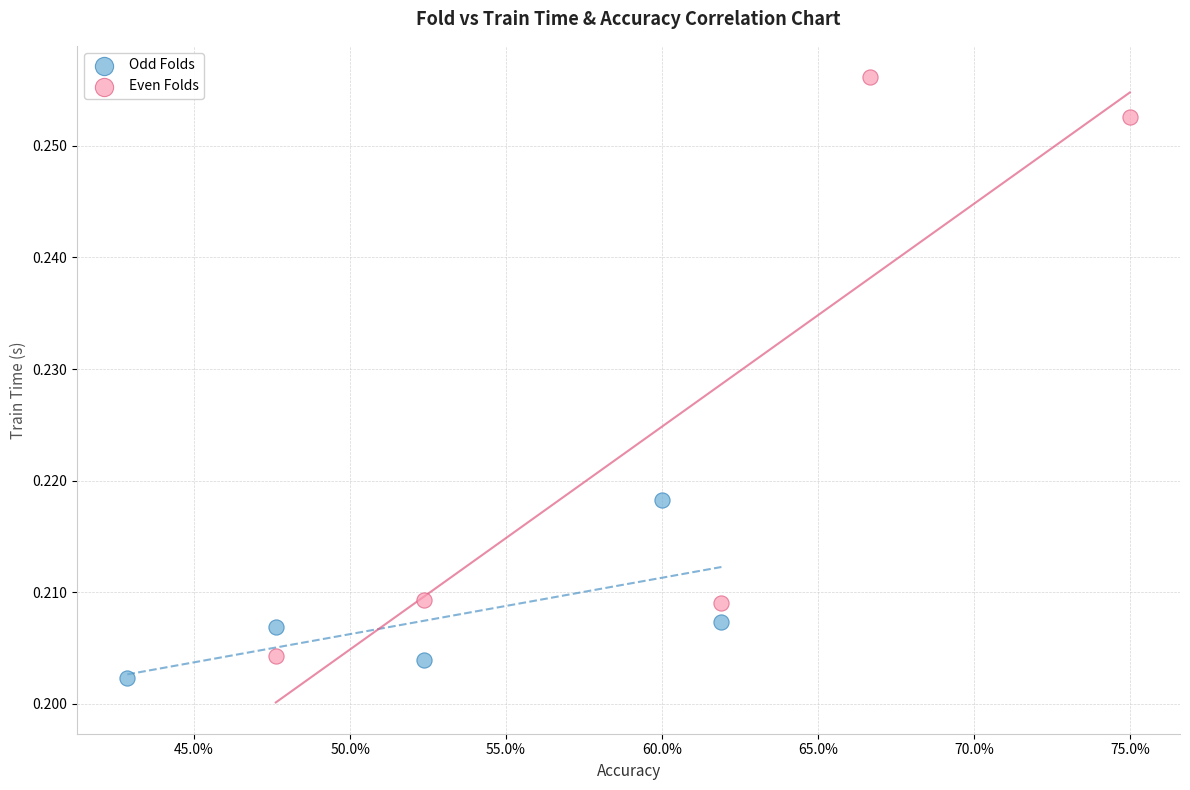

Which series has the widest spread of Y values?

Even Folds